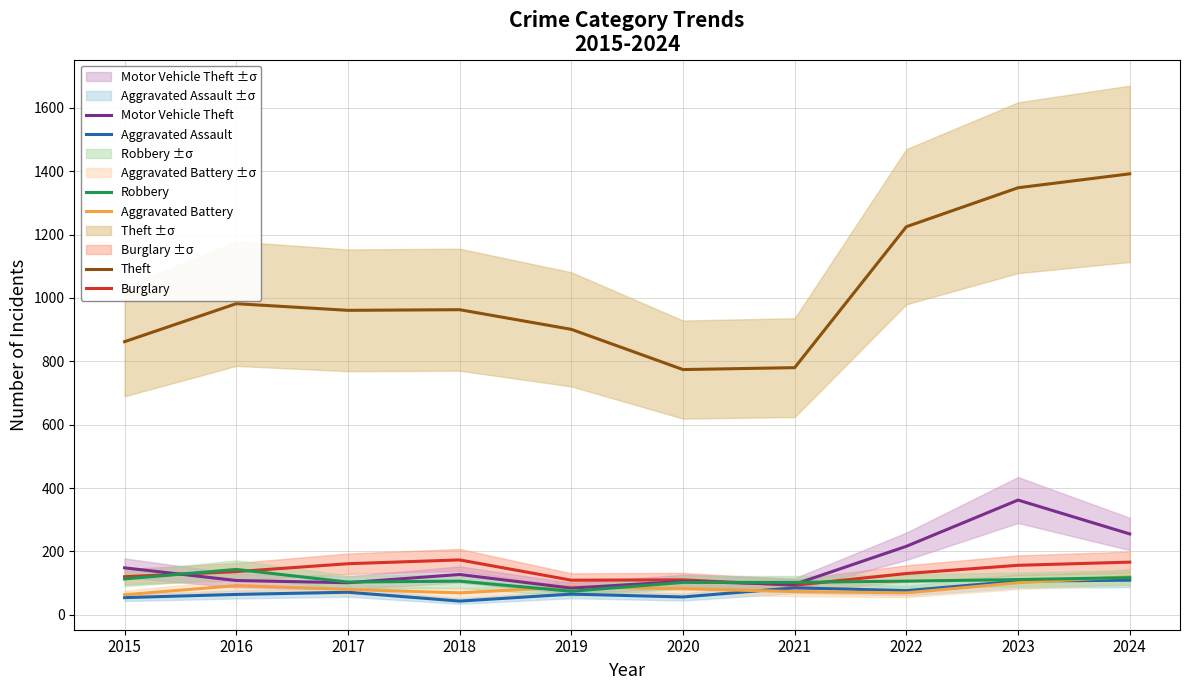

What is the difference between the maximum and second lowest values in the Aggravated Battery series?

51